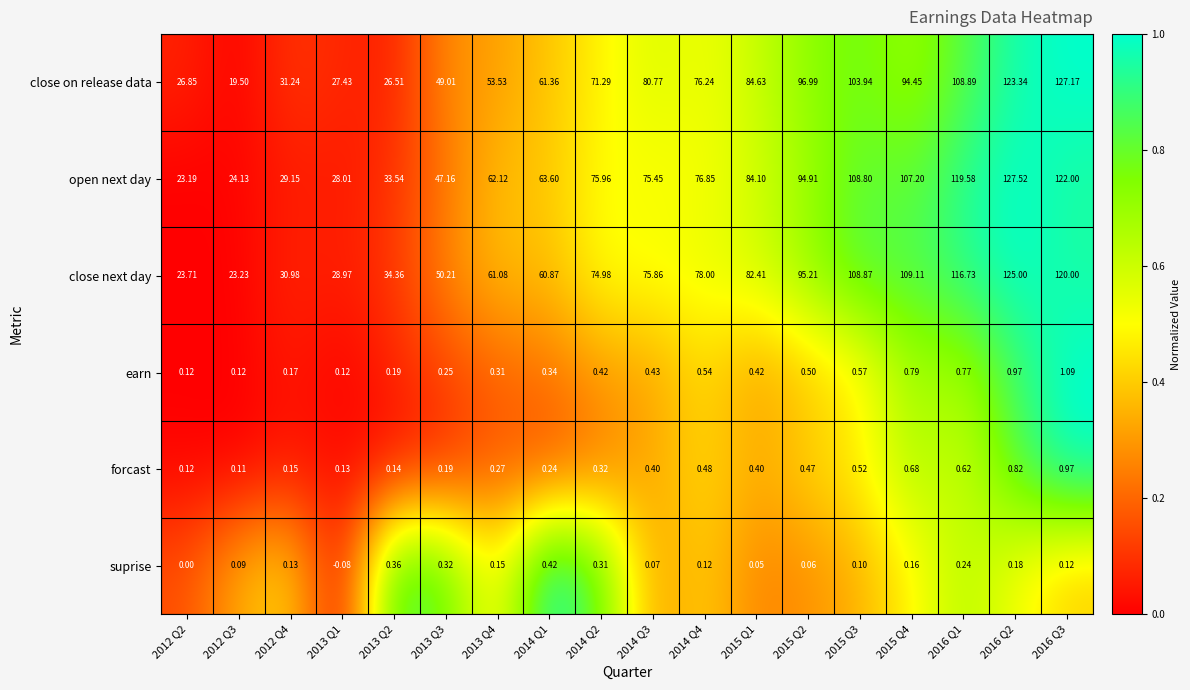

Which series has the widest spread of values?

close on release data